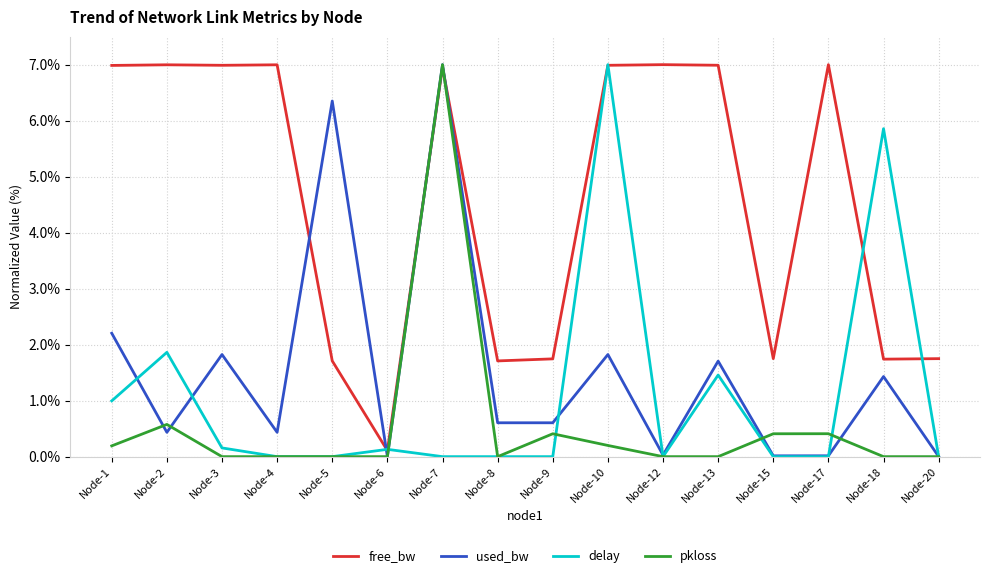

Where do free_bw and pkloss first cross each other?

Node-6 and Node-7